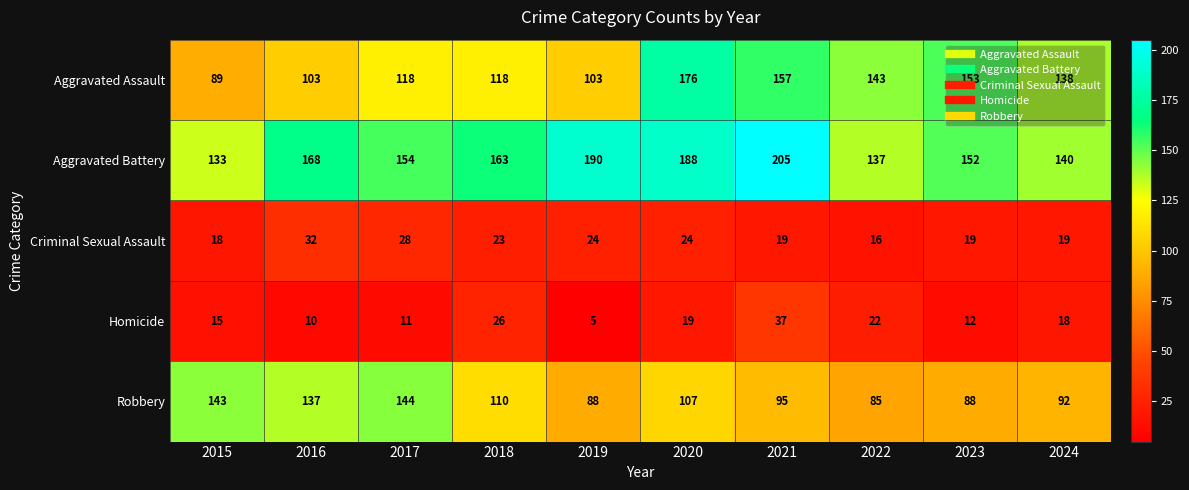

What is the maximum value shown in the chart?

205